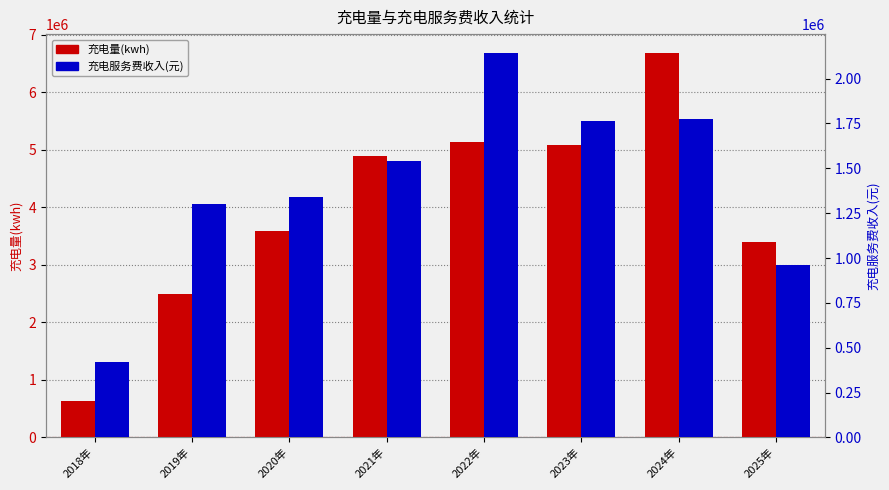

Reading left to right, extract all data points from this chart.

充电量(kwh): 2018年=626625.0	2019年=2487651.5	2020年=3580420.5	2021年=4883218.0	2022年=5136589.4	2023年=5076097.3	2024年=6674722.1	2025年=3395628.6
充电服务费收入(元): 2018年=419522.9	2019年=1298604.5	2020年=1340324.3	2021年=1541061.5	2022年=2141138.7	2023年=1765909.9	2024年=1775147.2	2025年=963642.6